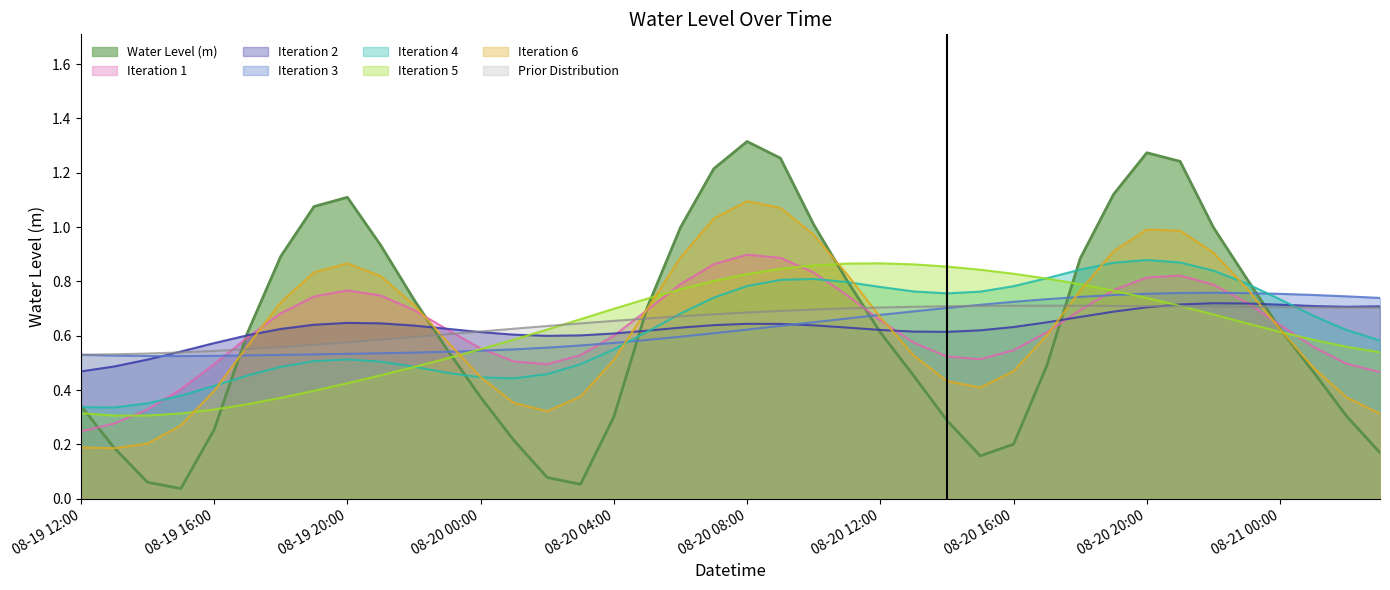

Which label corresponds to the largest value in the chart?

08-20 08:00